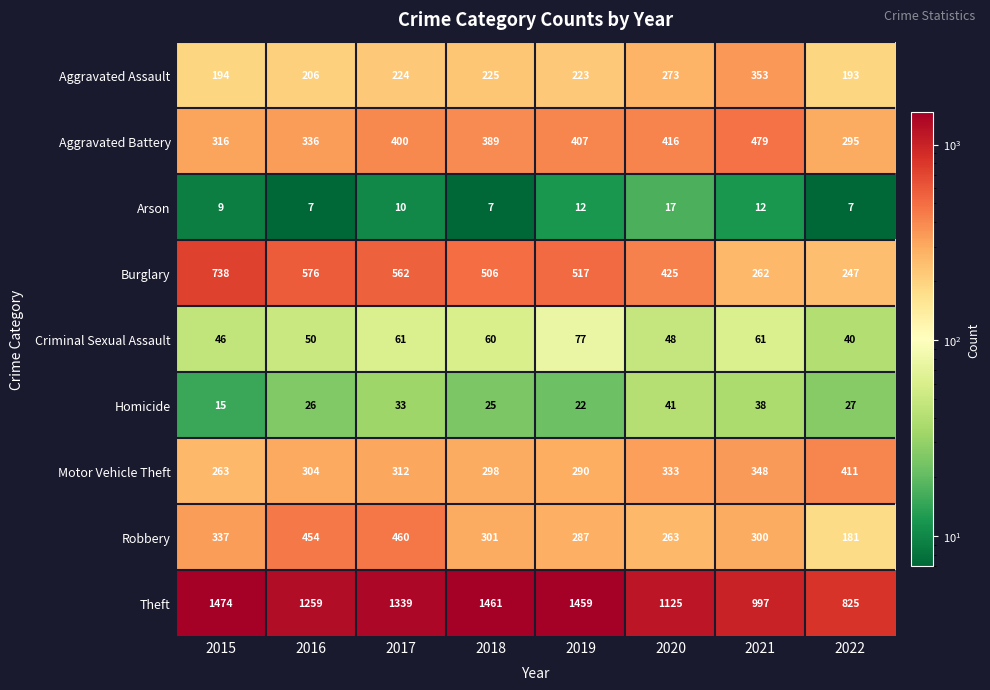

What is the average value of the Robbery series?

323